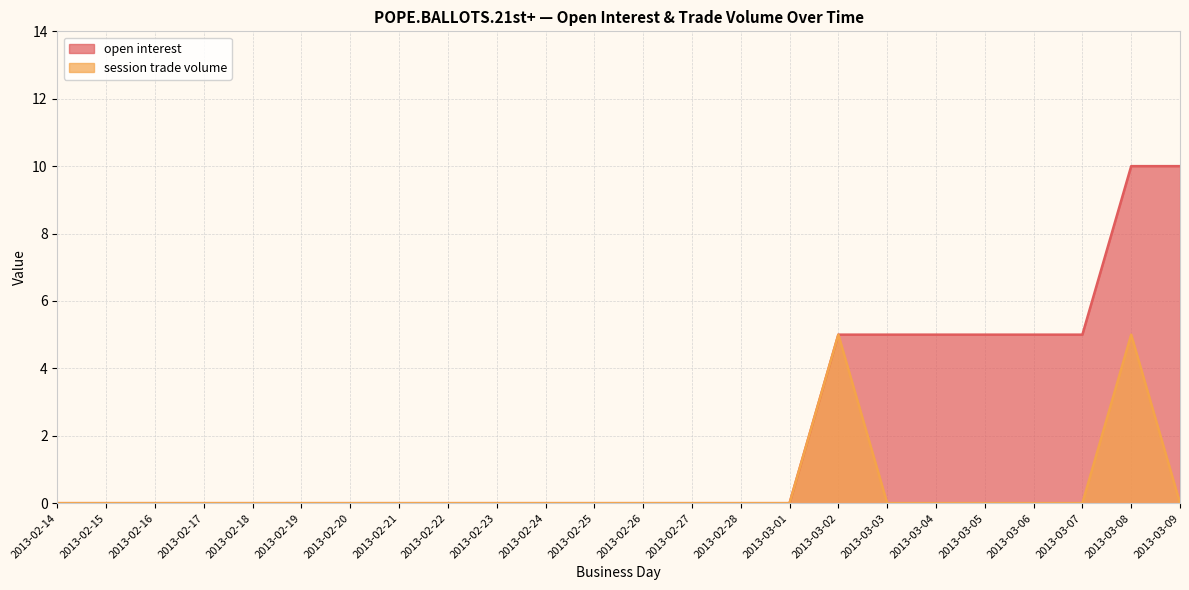

Between 2013-02-14 and 2013-02-17, which series saw the biggest shift?

open interest